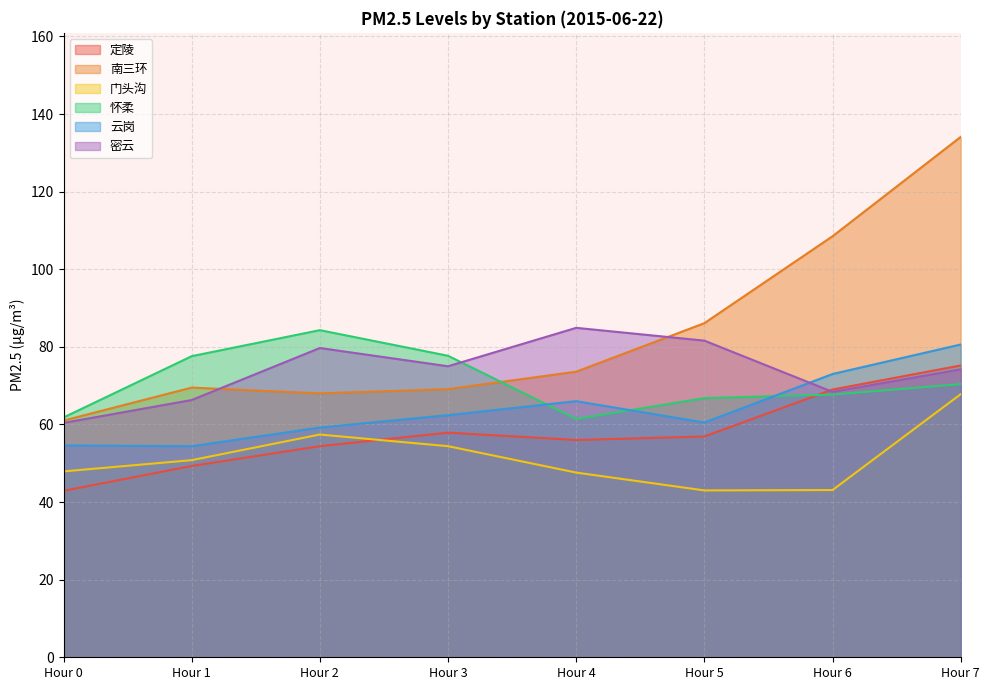

Where is the first local maximum for 云岗?

Hour 4